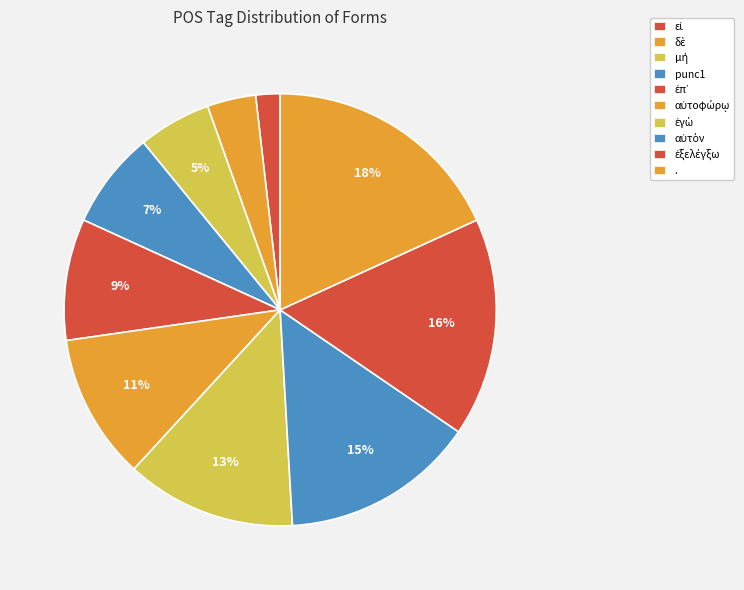

What percentage do εἰ and punc1 together represent?

9.1%